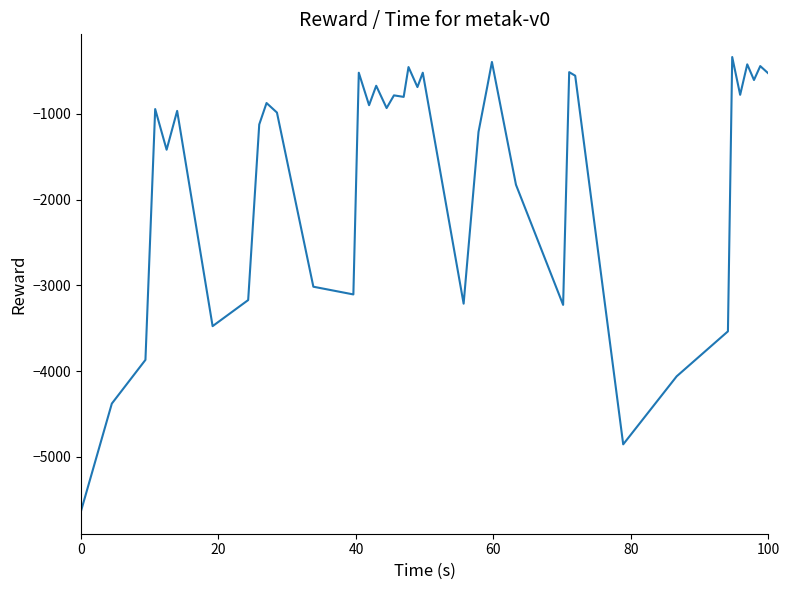

What is the sum of all values?

-66365.8